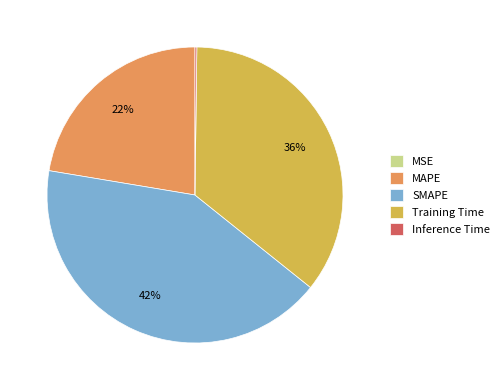

Is there a majority slice in this chart?

No